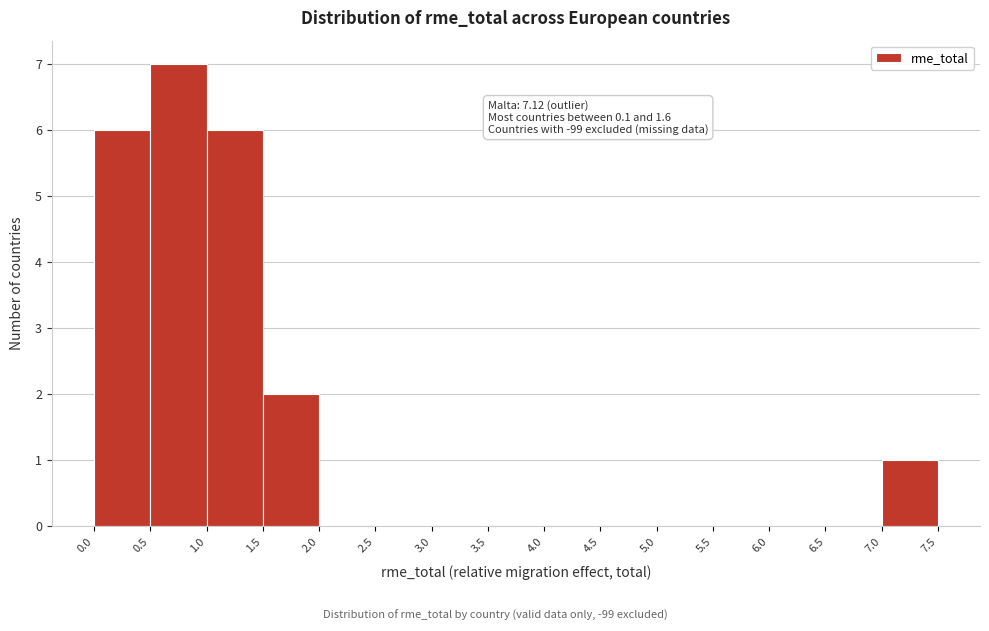

Over which range of the x-axis is the bar tallest?

0.5 to 1.0